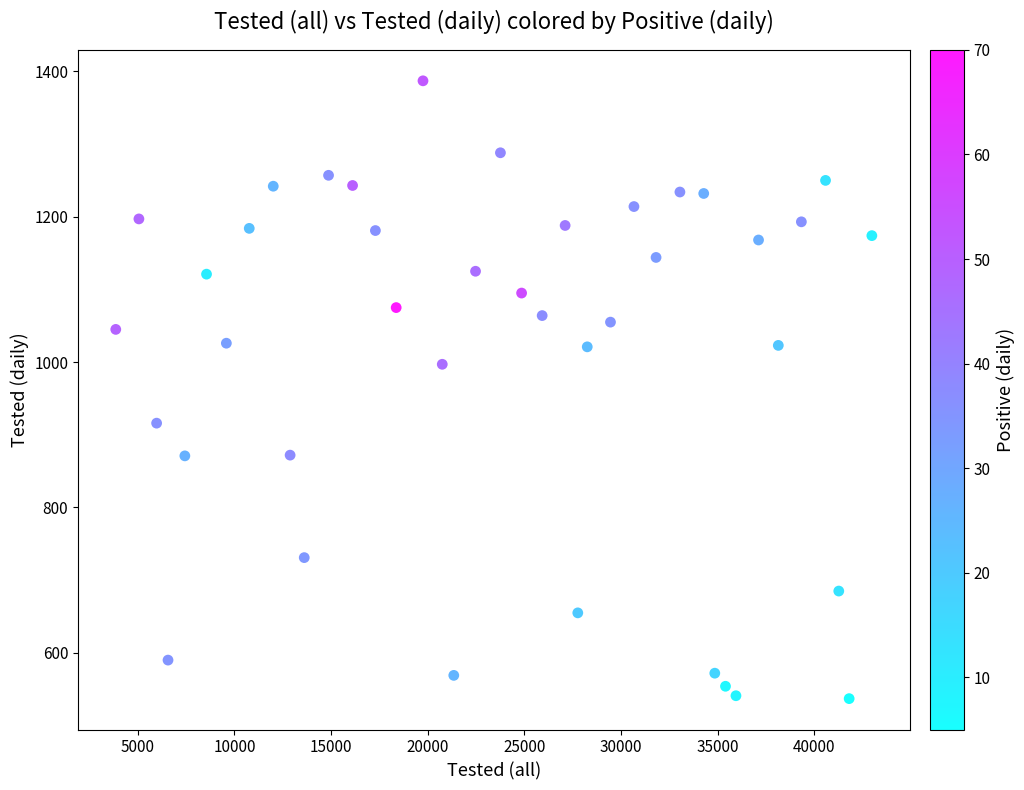

What is the range of Y values (max minus min)?

850